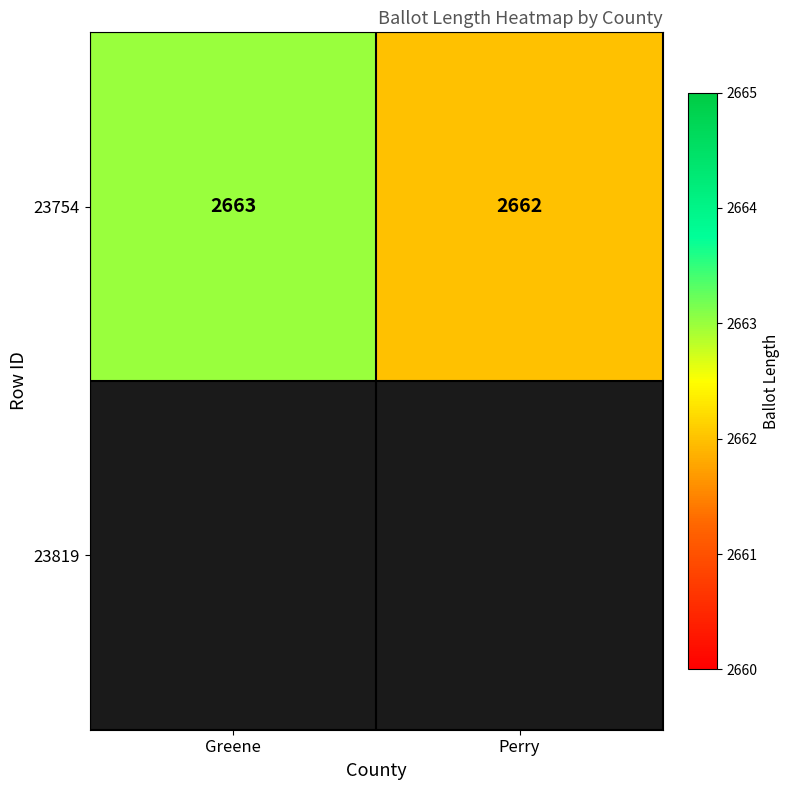

Read the value at Perry.

2662